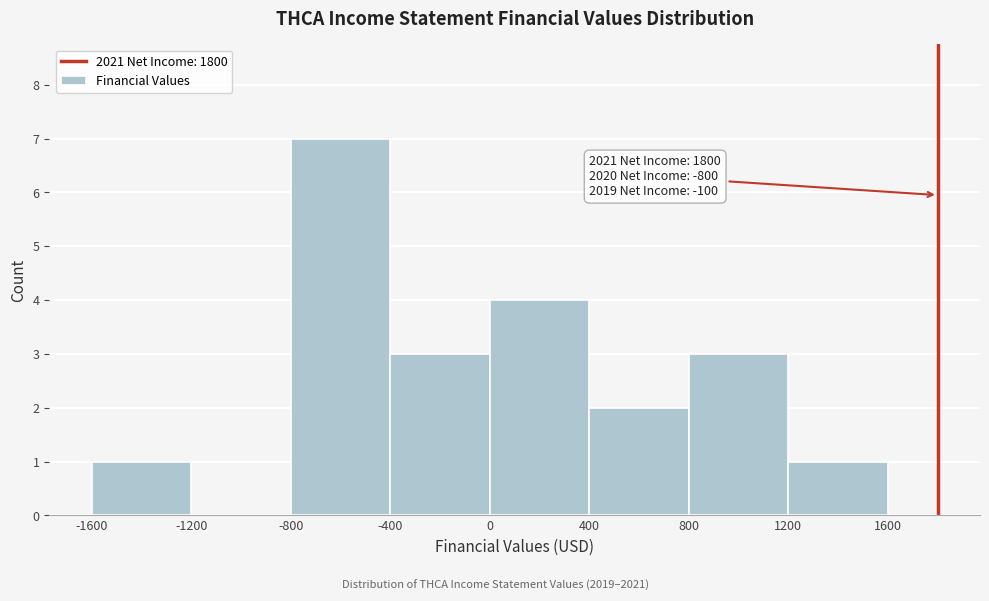

Which range on the x-axis has the tallest bar?

-800 to -400